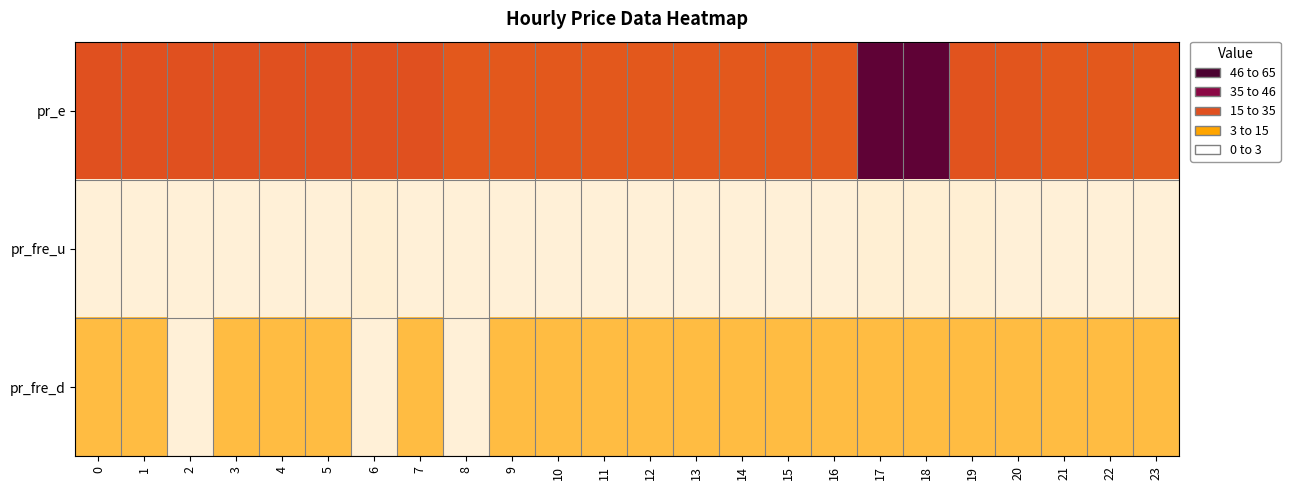

Which label corresponds to the largest value in the chart?

17